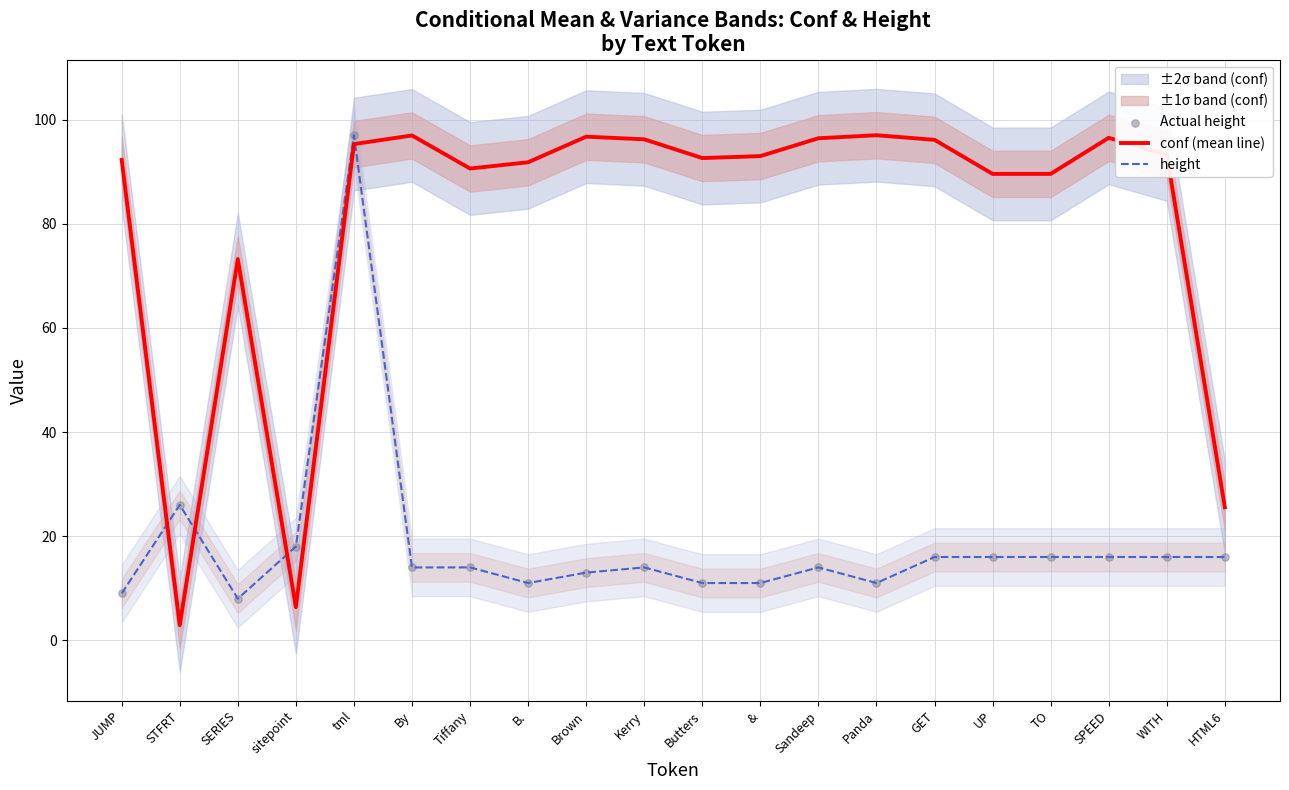

What is the total value across all series at tml?

289.3